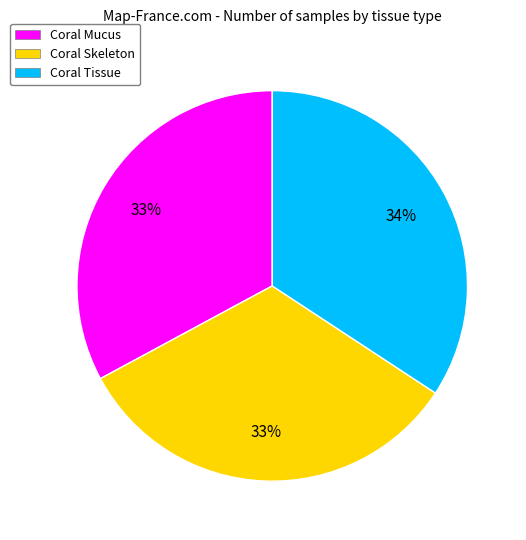

Is the sum of Coral Tissue and Coral Mucus greater than half?

Yes